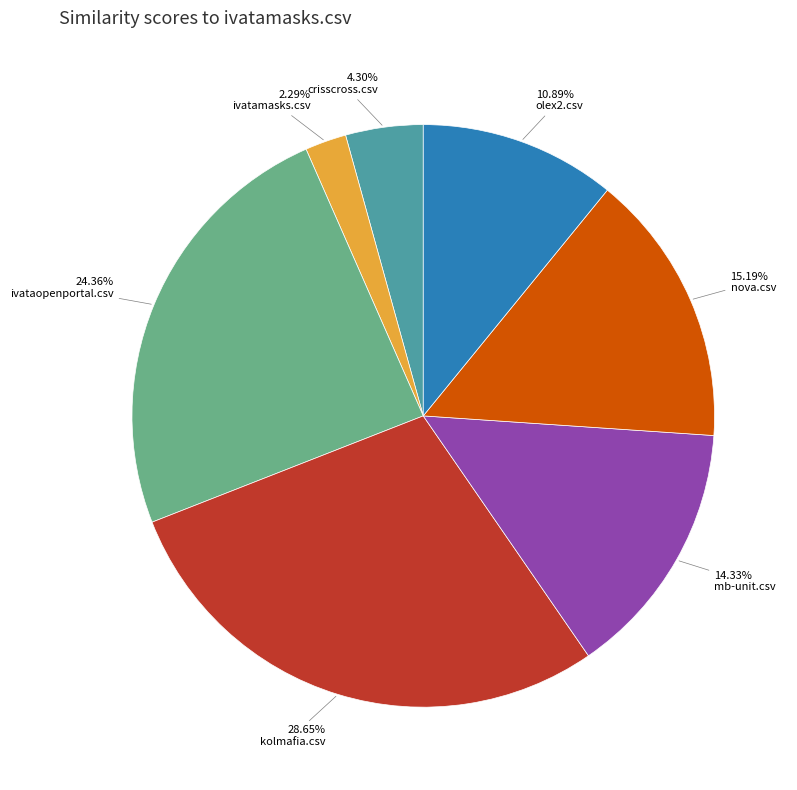

Is there any slice that represents more than half of the pie?

No